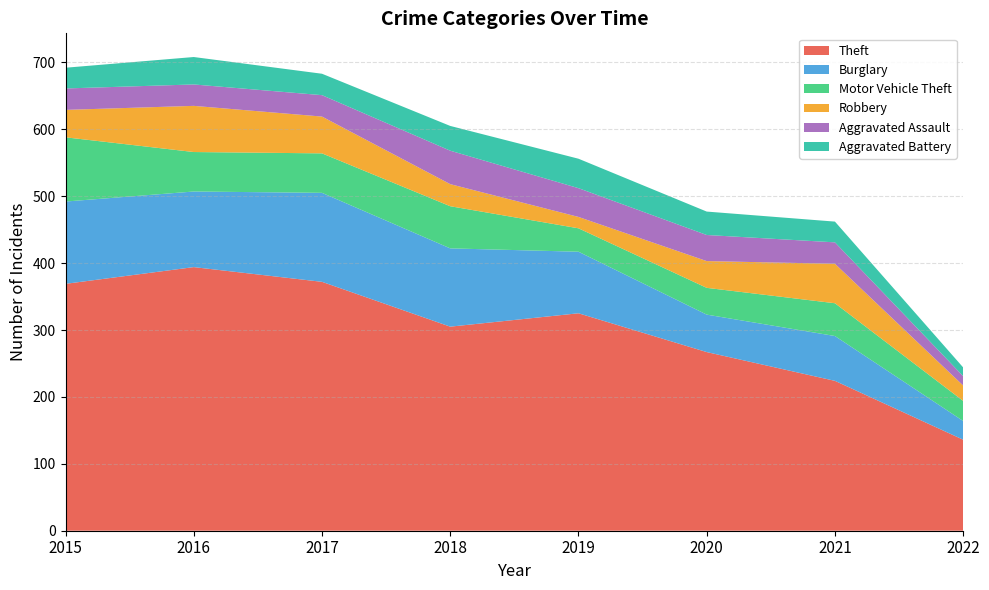

Reading right to left, what are all the values shown in this chart?

Theft: 2022=136	2021=224	2020=267	2019=325	2018=305	2017=372	2016=394	2015=369
Burglary: 2022=28	2021=67	2020=56	2019=92	2018=117	2017=133	2016=113	2015=123
Motor Vehicle Theft: 2022=30	2021=49	2020=40	2019=35	2018=63	2017=59	2016=59	2015=96
Robbery: 2022=23	2021=59	2020=40	2019=17	2018=33	2017=55	2016=69	2015=41
Aggravated Assault: 2022=14	2021=32	2020=39	2019=43	2018=50	2017=32	2016=32	2015=32
Aggravated Battery: 2022=13	2021=31	2020=35	2019=44	2018=37	2017=32	2016=41	2015=31